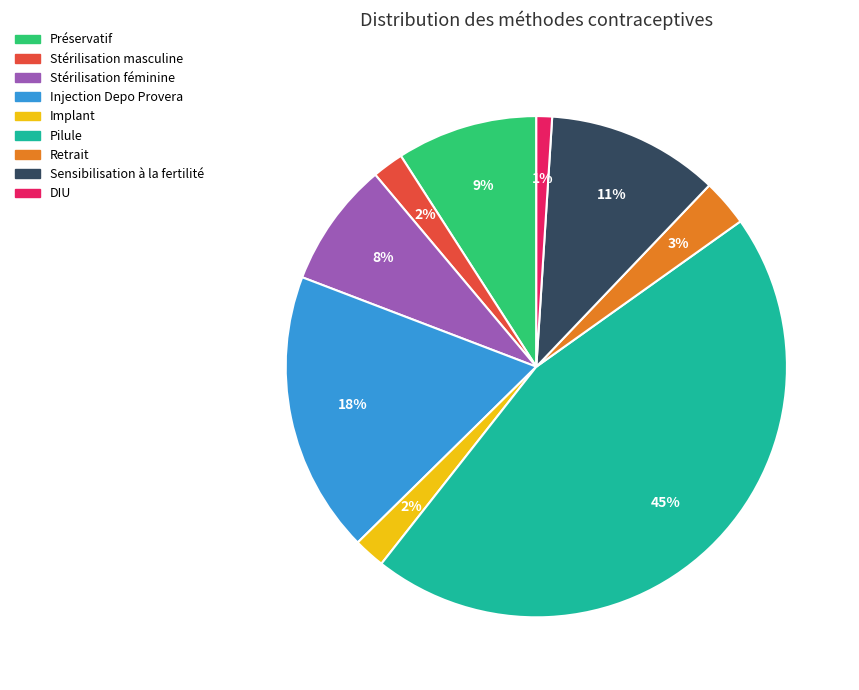

Which slice is the smallest?

DIU